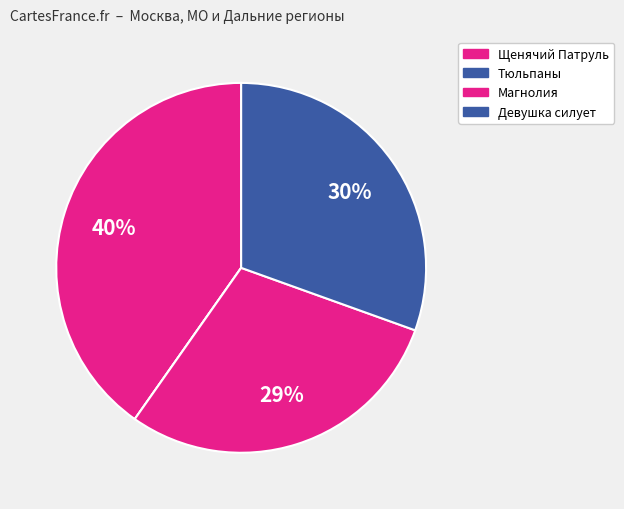

Which slice is the largest?

Термонаклейка набор Щенячий Патруль